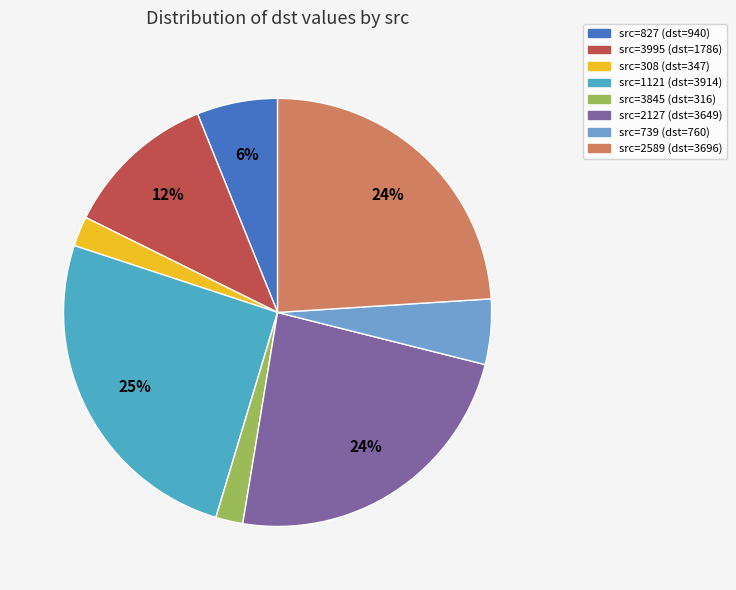

To the nearest percent, what is the average slice percentage?

12%